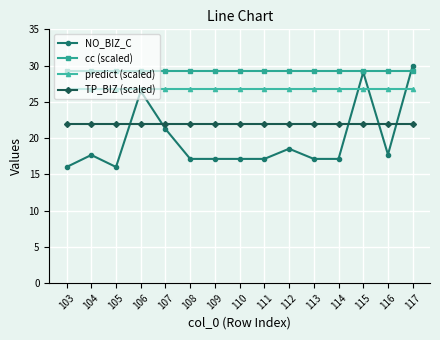

What is the average value of the predict (scaled) series?

26.7